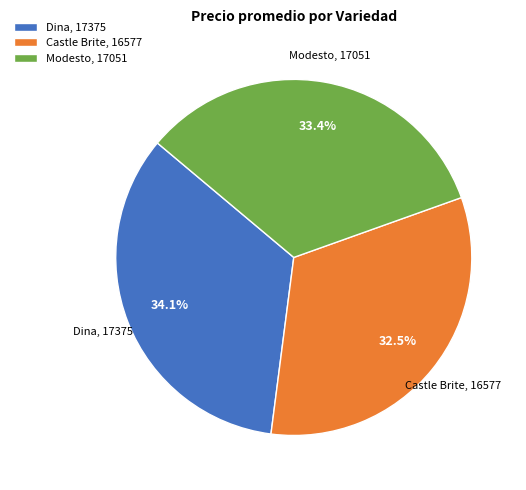

Is there a majority slice in this chart?

No